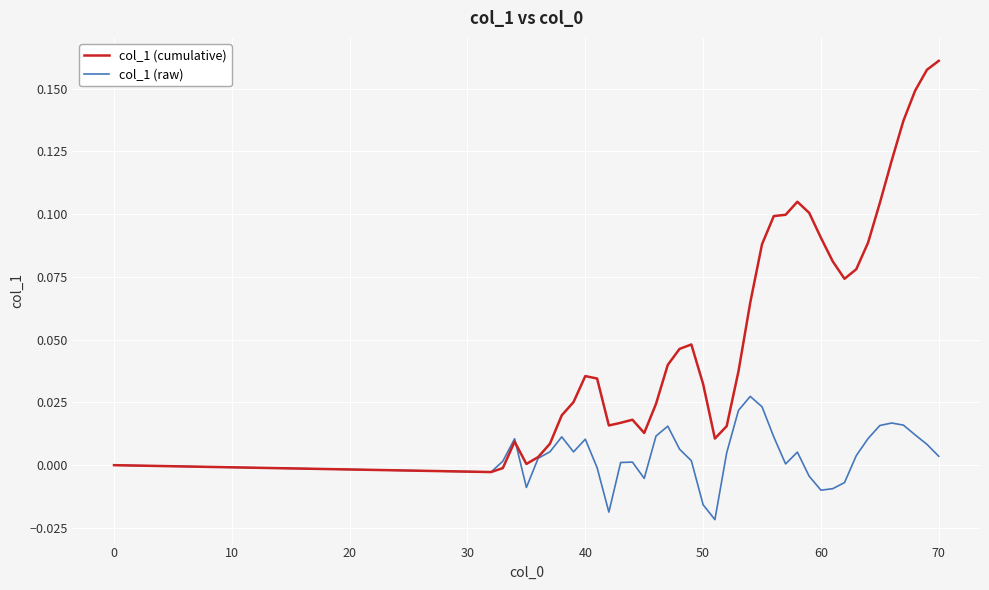

How many series are shown in this chart?

2